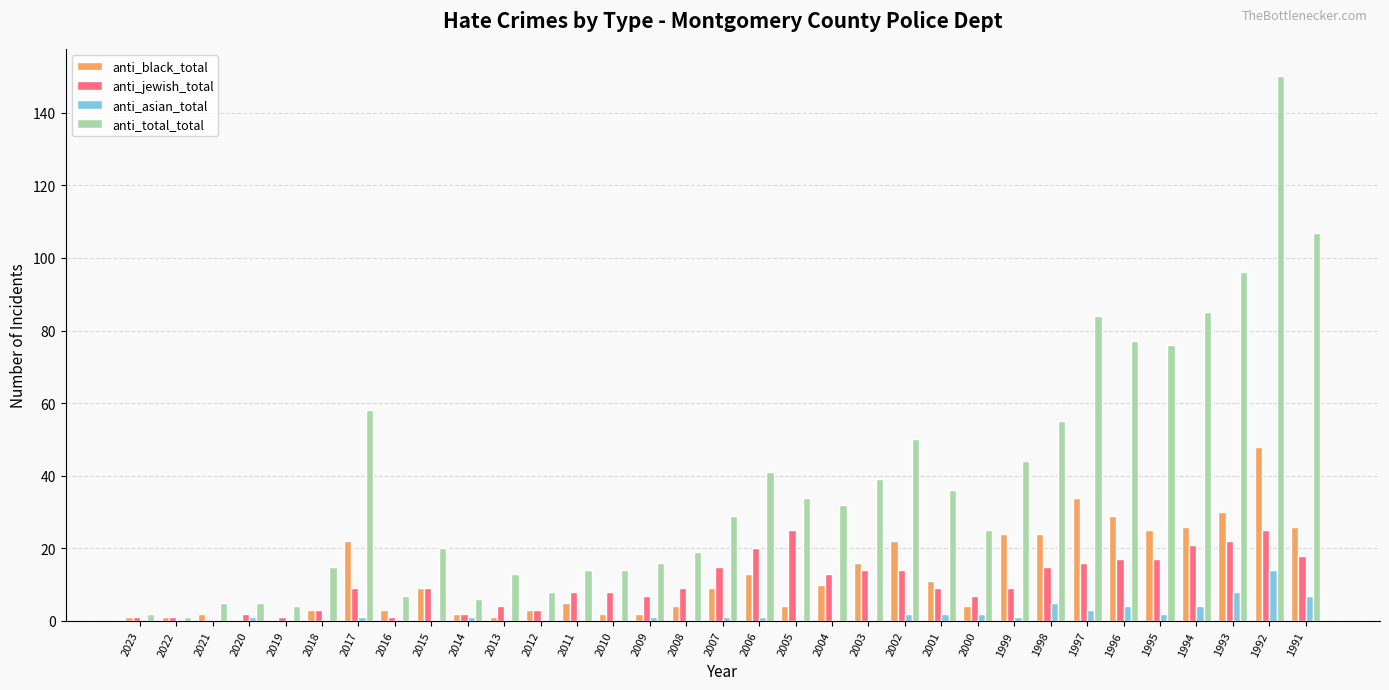

Reading left to right, extract all data points from this chart.

anti_black_total: 1	1	2	0	0	3	22	3	9	2	1	3	5	2	2	4	9	13	4	10	16	22	11	4	24	24	34	29	25	26	30	48	26
anti_jewish_total: 1	1	0	2	1	3	9	1	9	2	4	3	8	8	7	9	15	20	25	13	14	14	9	7	9	15	16	17	17	21	22	25	18
anti_asian_total: 0	0	0	1	0	0	1	0	0	1	0	0	0	0	1	0	1	1	0	0	0	2	2	2	1	5	3	4	2	4	8	14	7
anti_total_total: 2	1	5	5	4	15	58	7	20	6	13	8	14	14	16	19	29	41	34	32	39	50	36	25	44	55	84	77	76	85	96	150	107